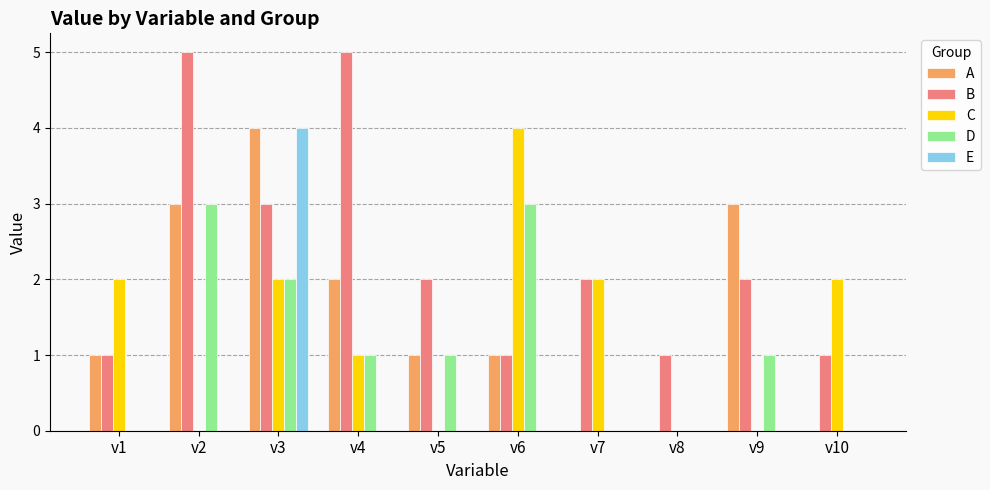

The B series shows 2 at v4. True or false?

False